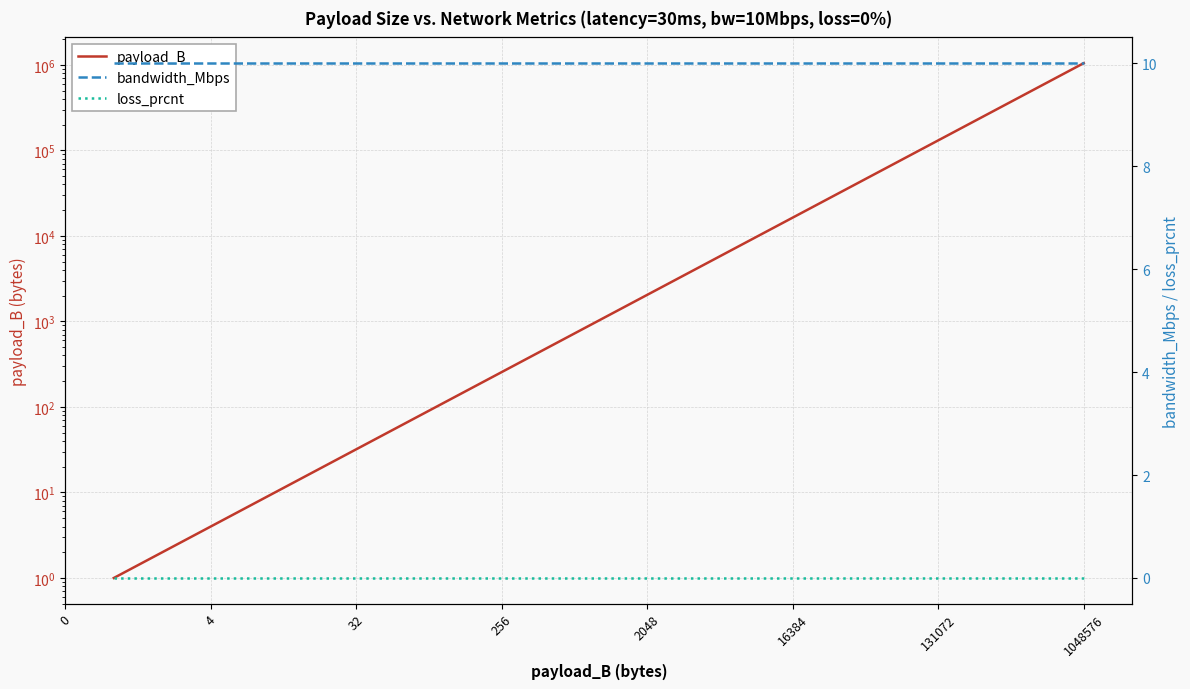

What is the difference between the maximum and minimum values in the payload_B series?

1048575